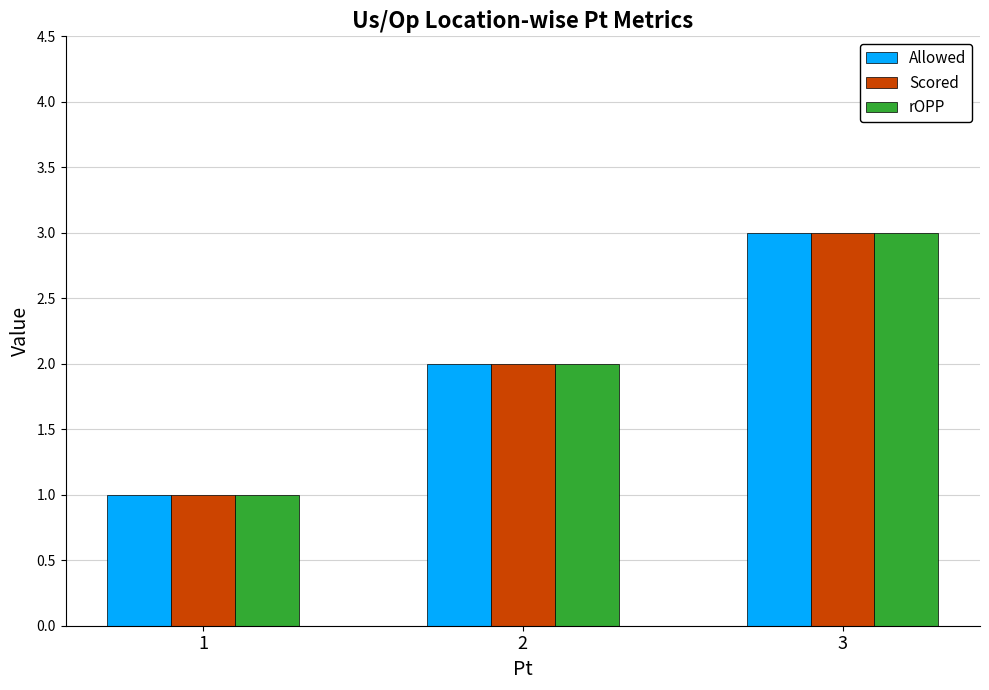

The value of Allowed at 3 is 3. True or false?

True